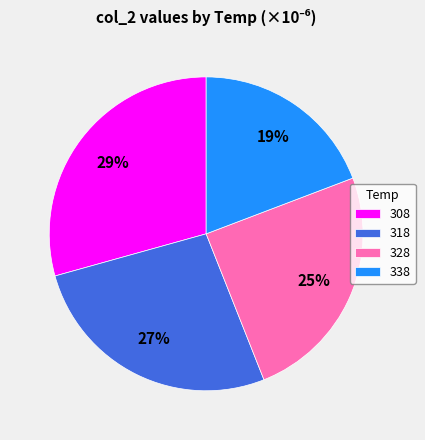

Which slice is the largest?

308